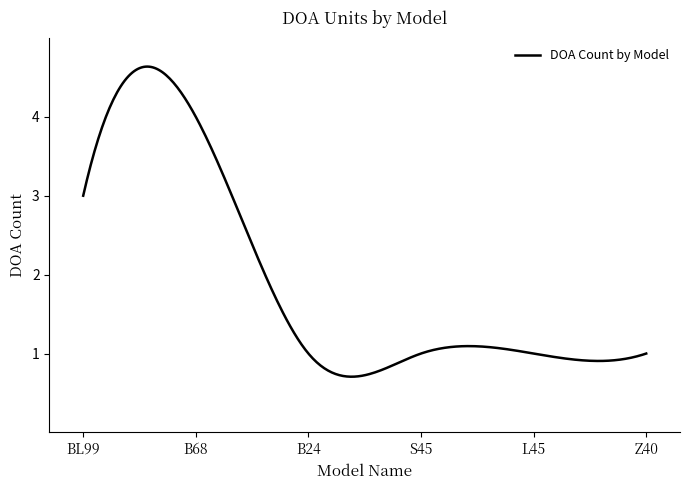

What is the difference between the maximum and minimum values?

3.9